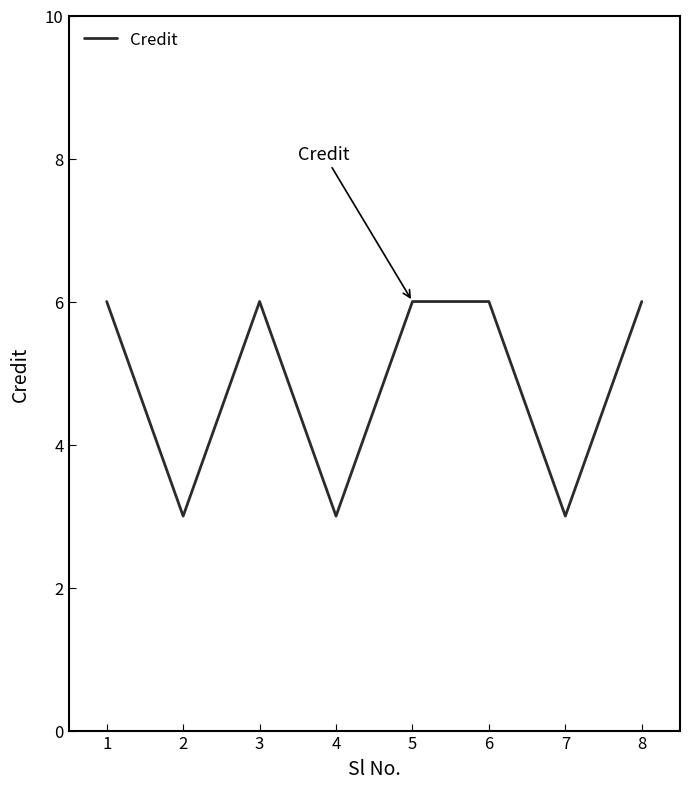

What value does the data have at 7?

3